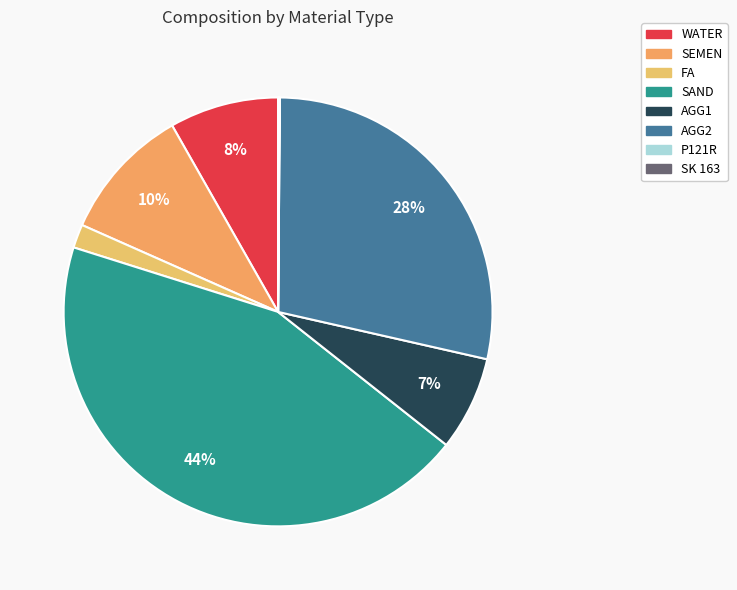

What percentage do AGG1 and WATER together represent?

15.3%